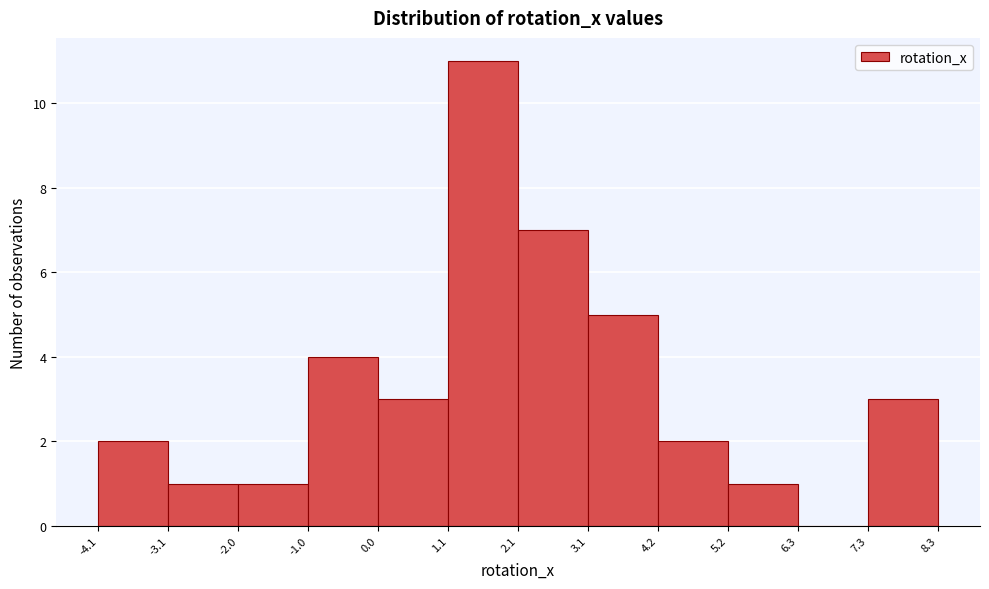

What is the height of the bar covering -3.1 to -2.0 on the x-axis? The values are not printed on the chart, so give them approximately, as read against the axis.

1